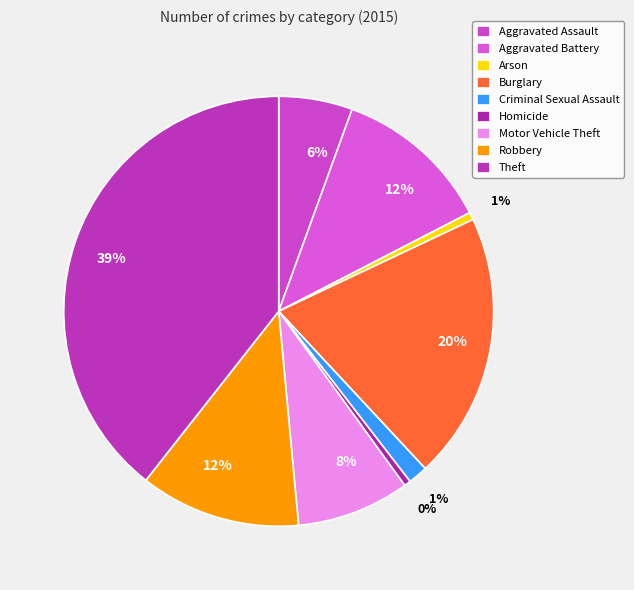

How many slices are in this pie chart?

9